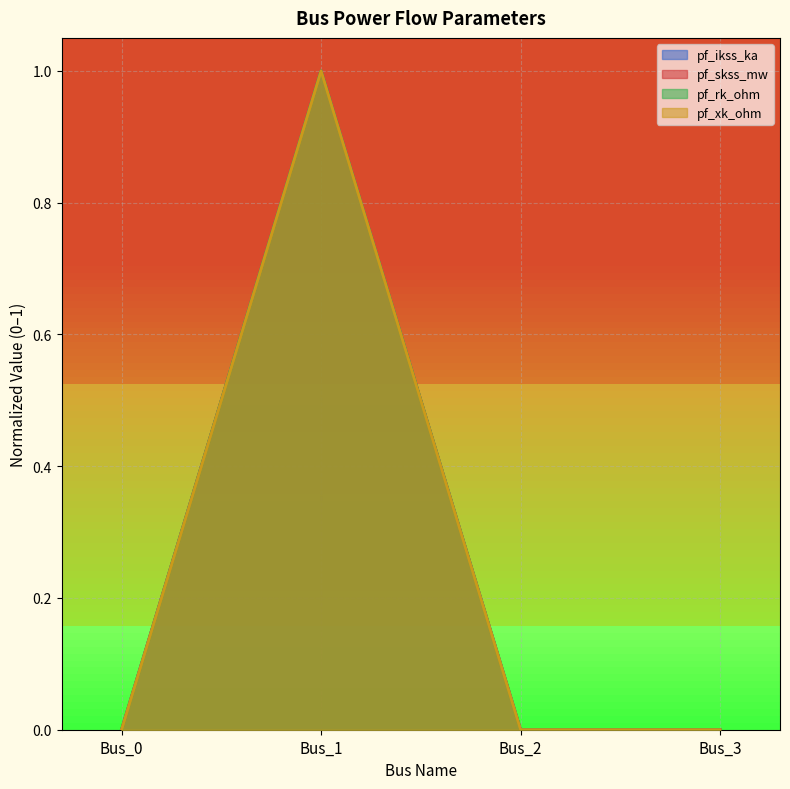

In pf_skss_mw, how many points are higher than both neighbors (excluding endpoints)?

1